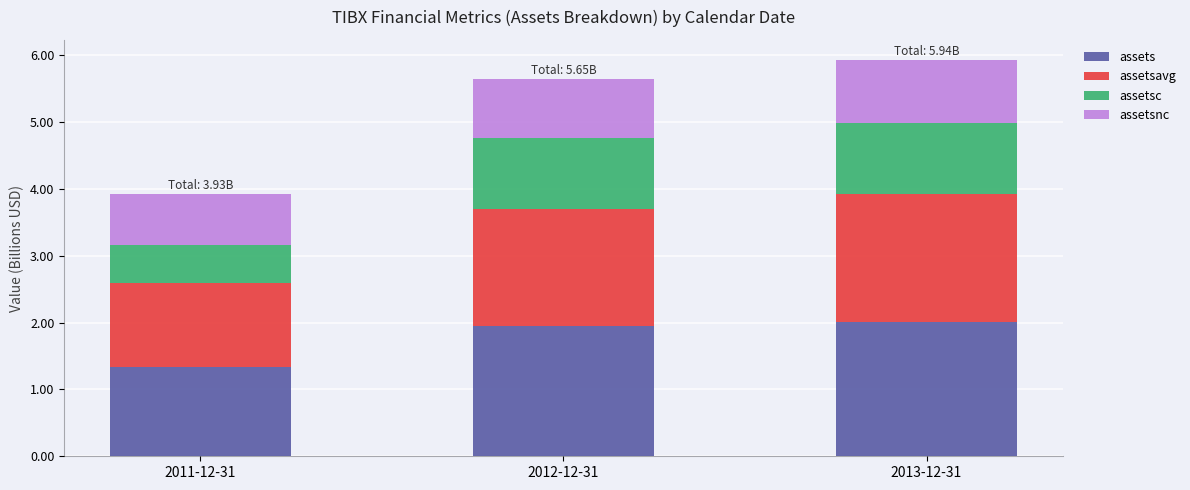

How many series are shown in this chart?

4